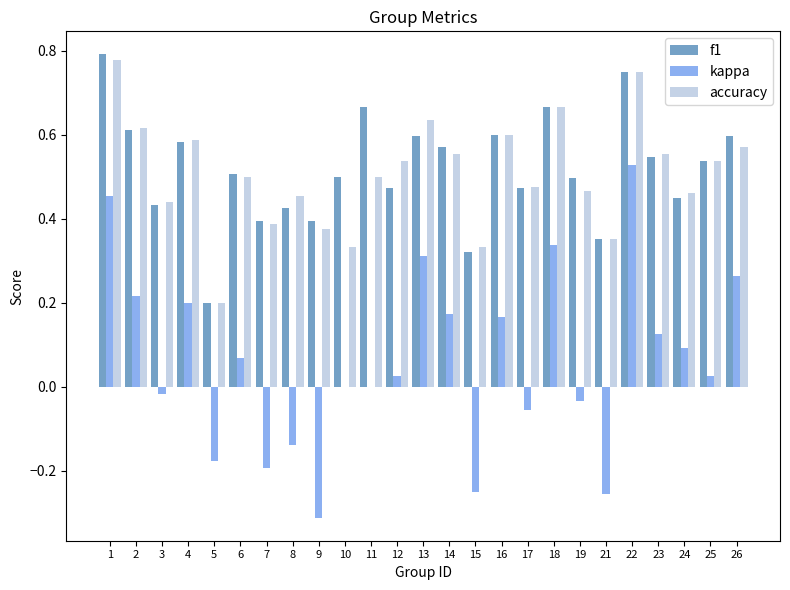

Count the number of data series in this chart.

3